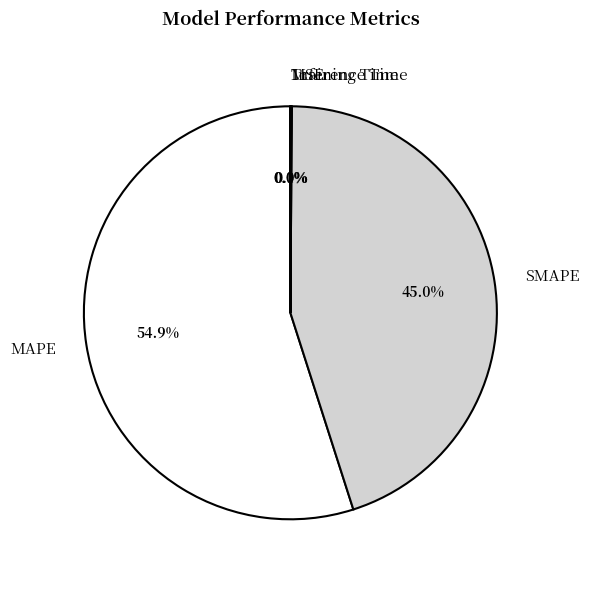

To the nearest percent, what is the difference between the largest and smallest slice percentages?

55%